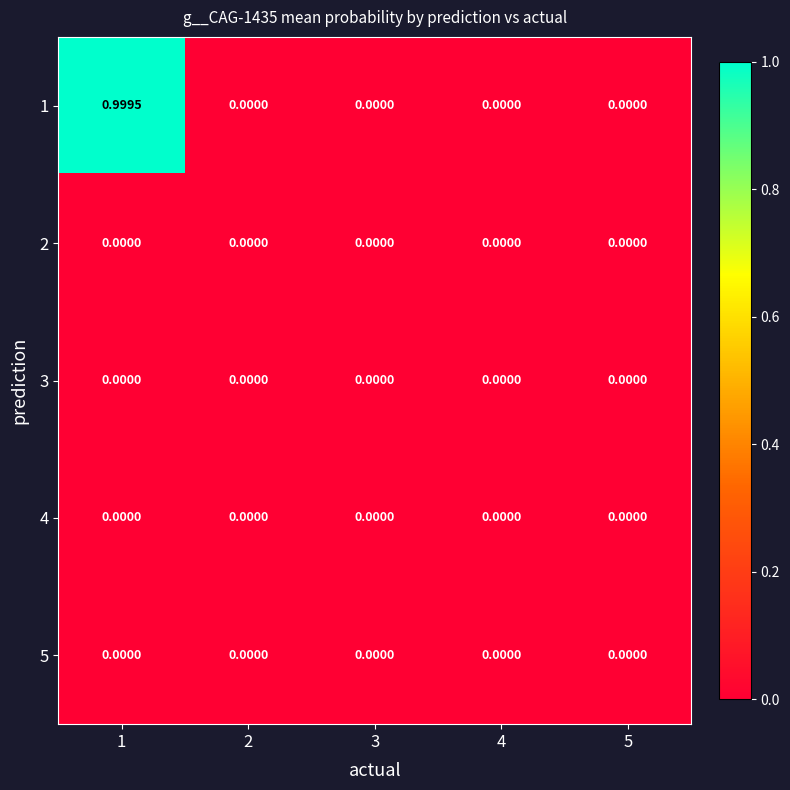

At how many categories does at least one series exceed 0?

2